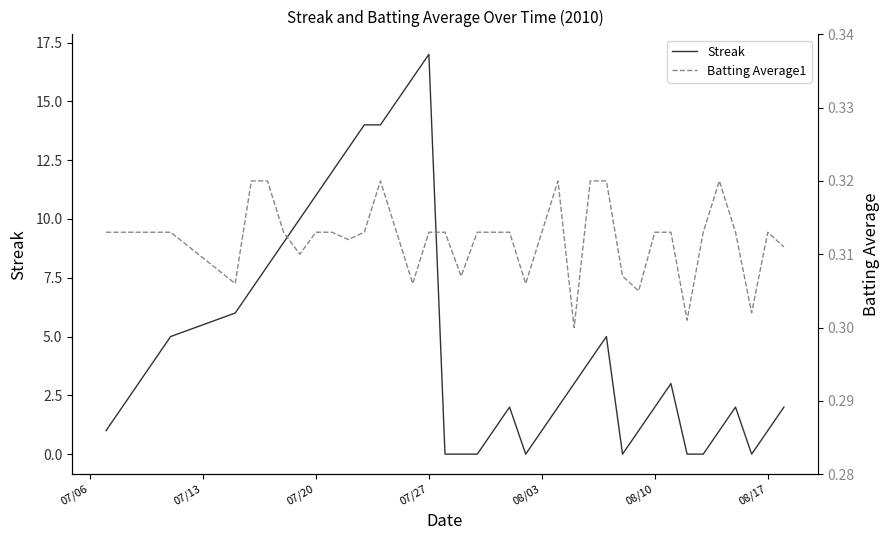

Which series has the largest total across all categories?

Streak